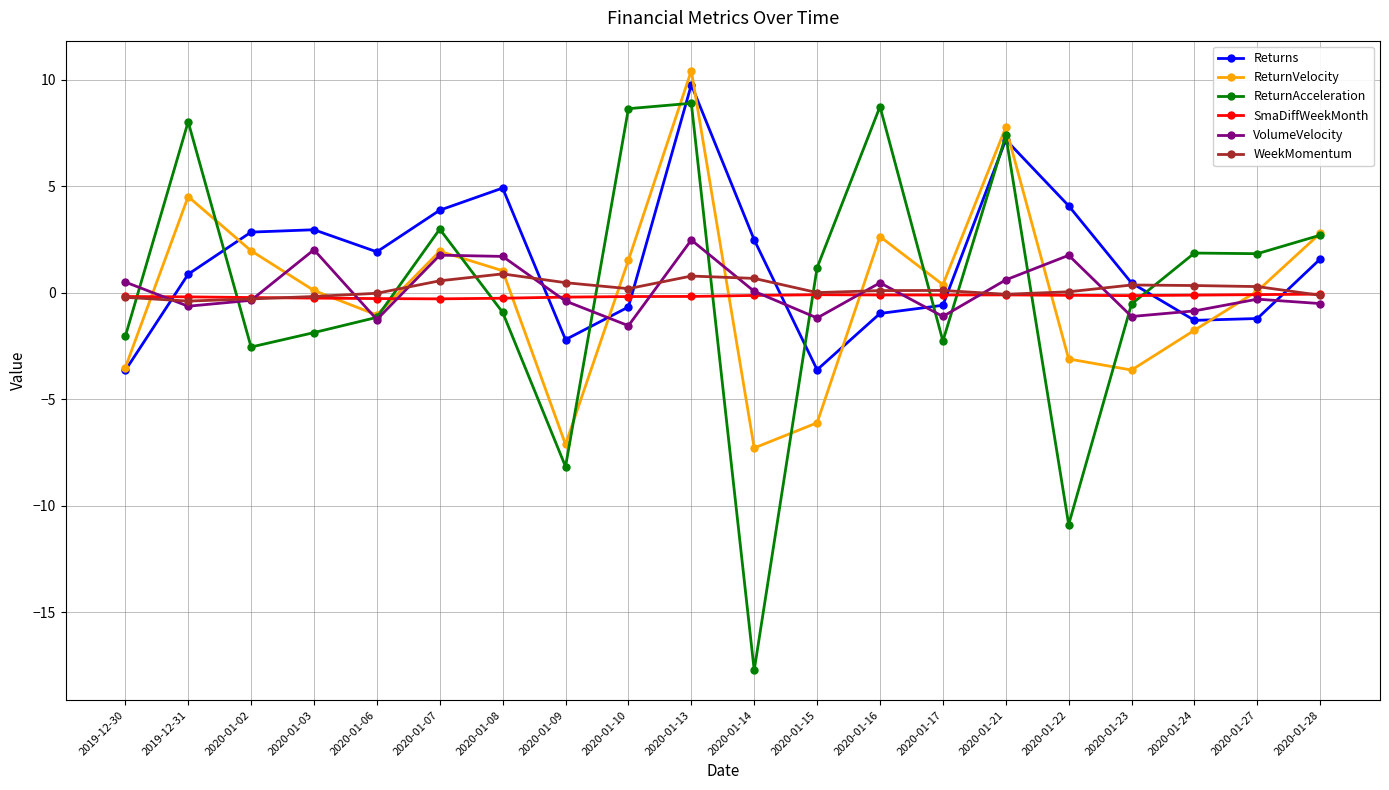

Which series has the largest total across all categories?

Returns